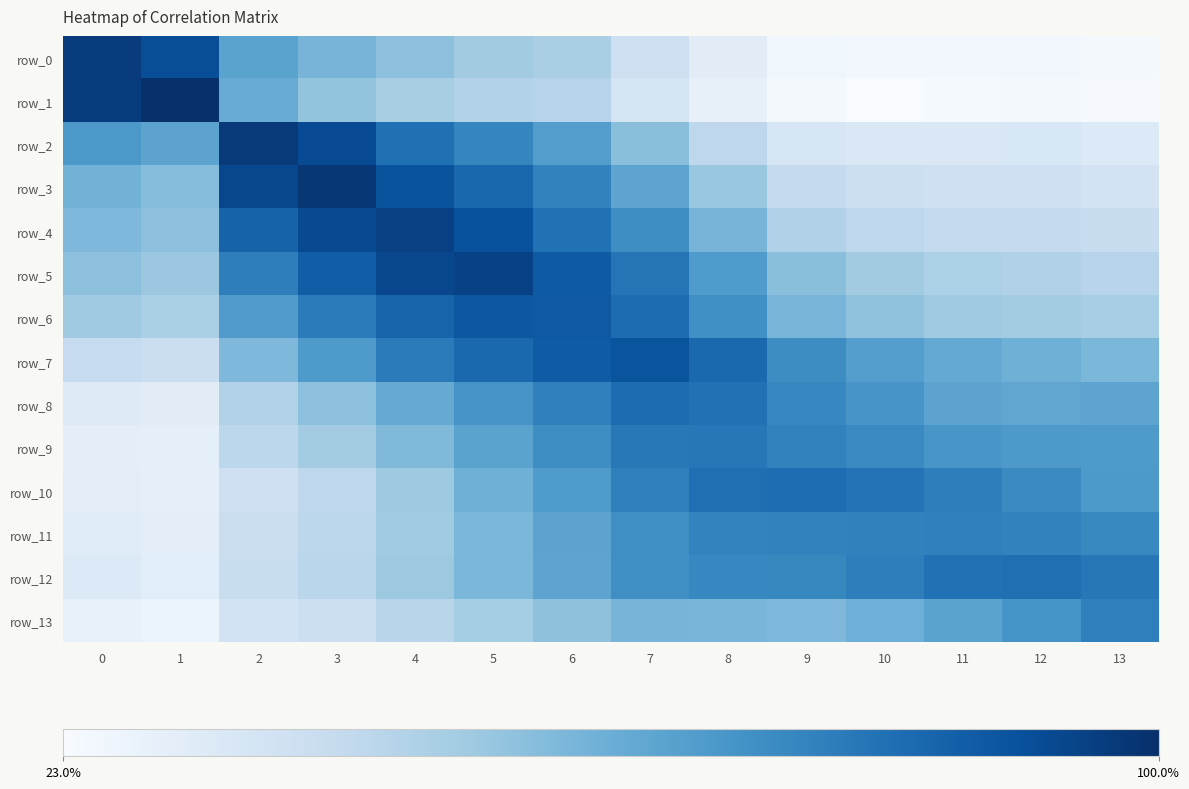

How many distinct data groups are displayed?

14